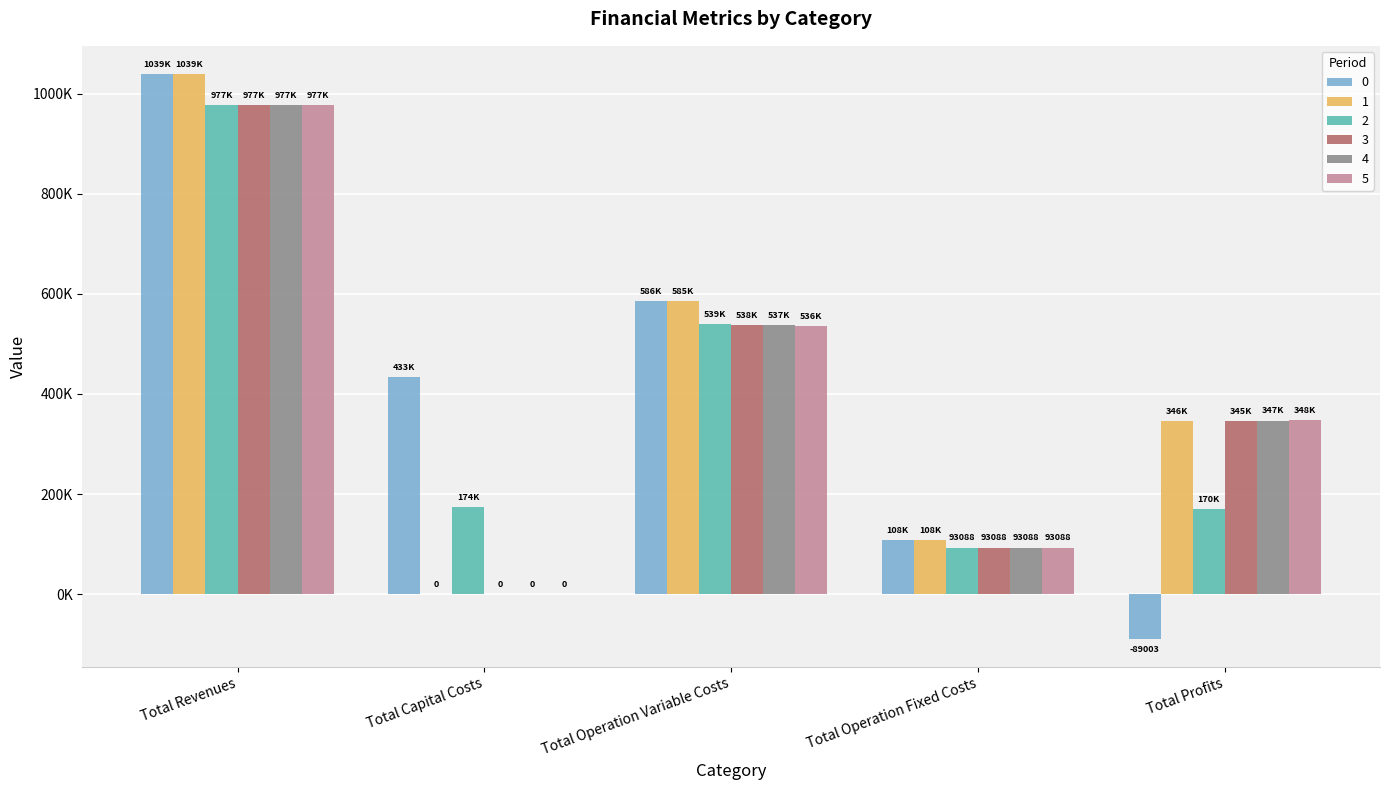

What are all the series names shown in the legend?

0, 1, 2, 3, 4, 5